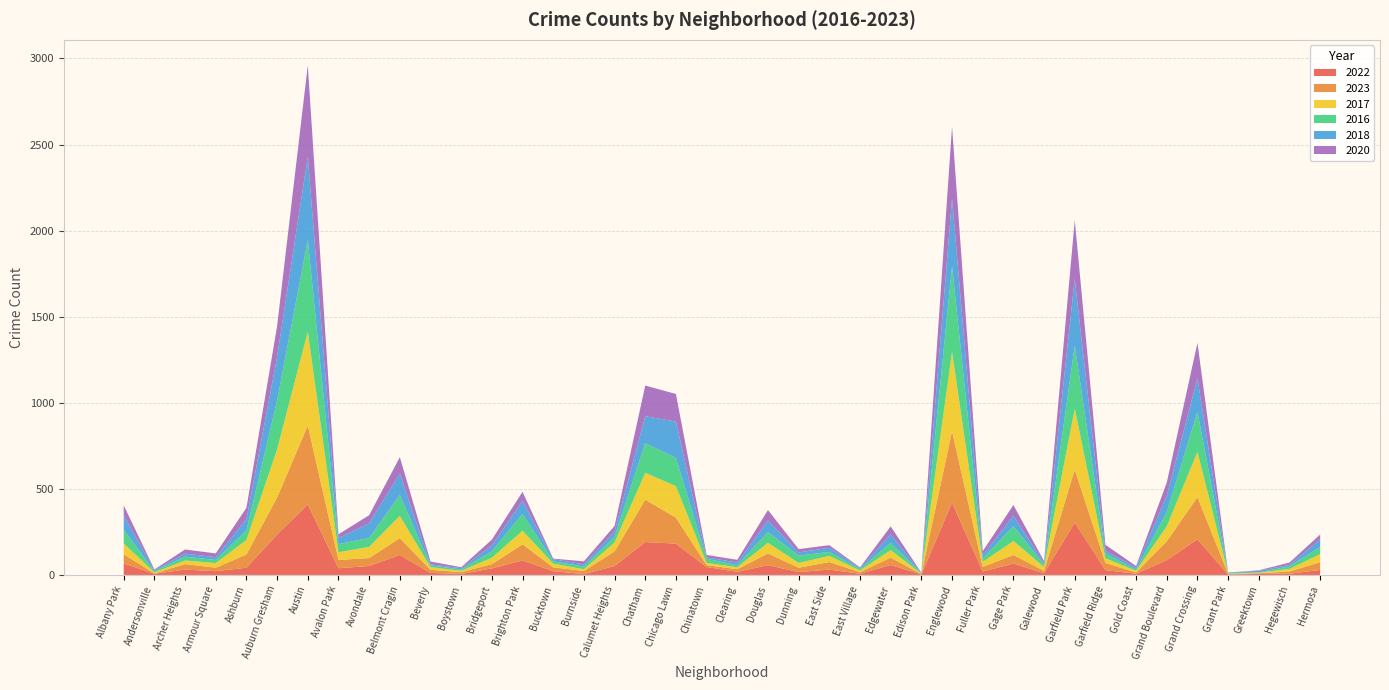

Reading right to left, list all the values displayed in this chart.

2022: 29	7	6	2	207	86	7	28	304	10	66	20	420	3	58	7	31	17	57	18	46	182	191	52	5	22	84	38	6	12	116	52	39	410	235	42	22	31	7	66
2023: 45	13	4	4	245	110	7	42	308	14	50	27	415	2	43	9	44	25	68	15	11	151	246	85	18	22	94	25	10	18	98	46	48	458	215	77	20	32	2	54
2017: 47	15	3	2	263	87	10	27	354	22	81	29	461	2	43	10	36	28	62	12	13	183	156	52	10	22	79	37	8	15	129	65	45	545	280	84	27	21	6	63
2016: 42	15	2	3	232	83	7	28	367	13	87	18	497	3	42	8	23	42	62	11	24	164	172	32	16	13	98	37	8	10	121	52	47	533	283	56	18	22	7	79
2018: 44	9	9	3	195	95	12	15	387	9	60	20	393	2	50	6	24	19	67	16	8	211	157	32	12	13	76	34	7	7	124	85	35	484	254	65	16	18	6	84
2020: 28	13	3	0	206	76	9	35	340	12	62	24	418	1	46	4	15	19	61	16	14	160	178	32	18	3	52	34	6	16	96	47	22	530	179	66	22	24	4	58